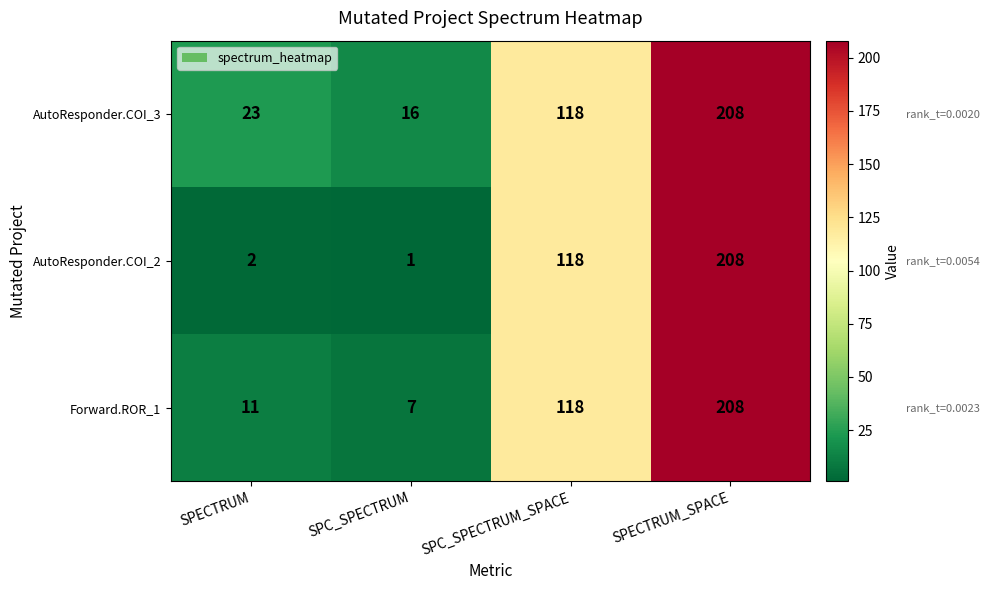

True or false: AutoResponder.COI_2 has a value of 3 at SPECTRUM.

False